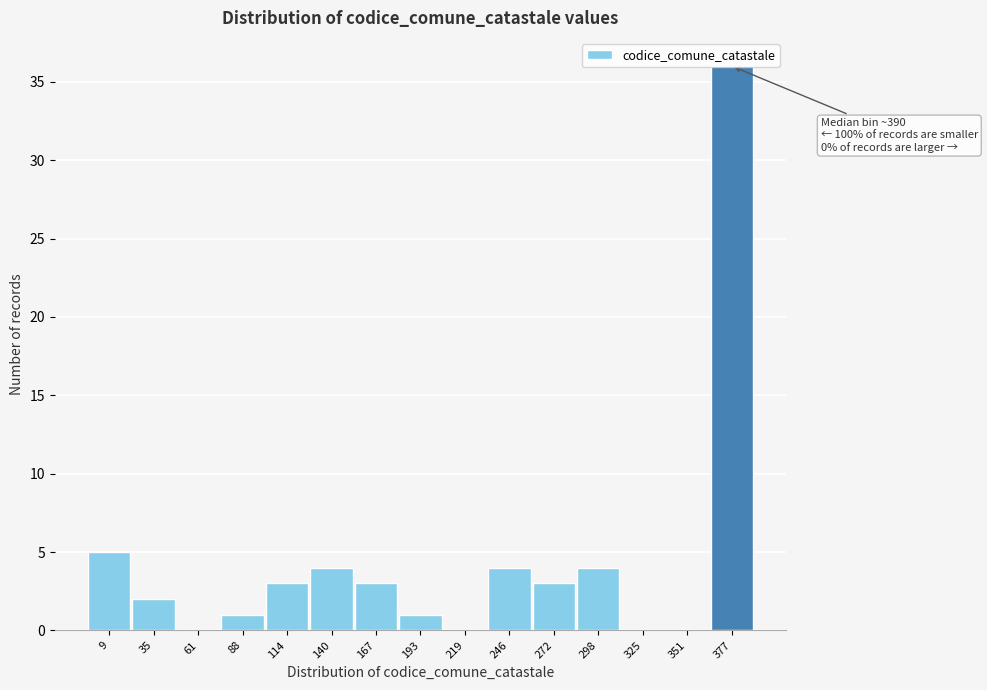

What is the sum of the values at 377 and 298?

40